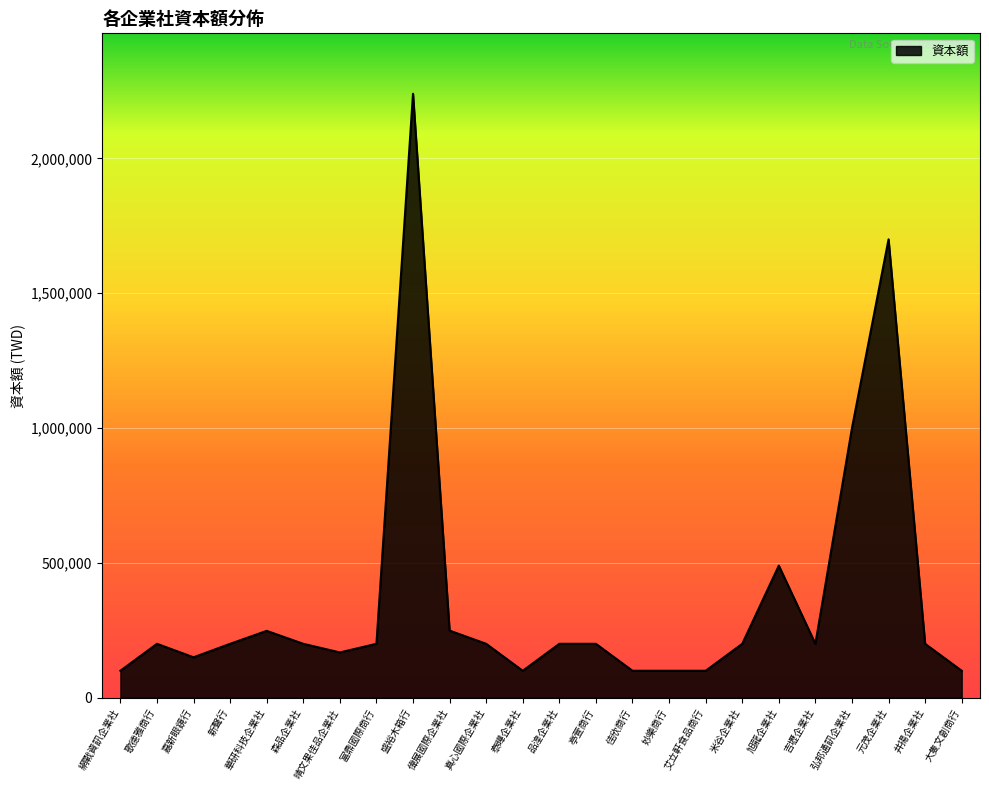

Does the chart display data point markers on the line(s)?

No